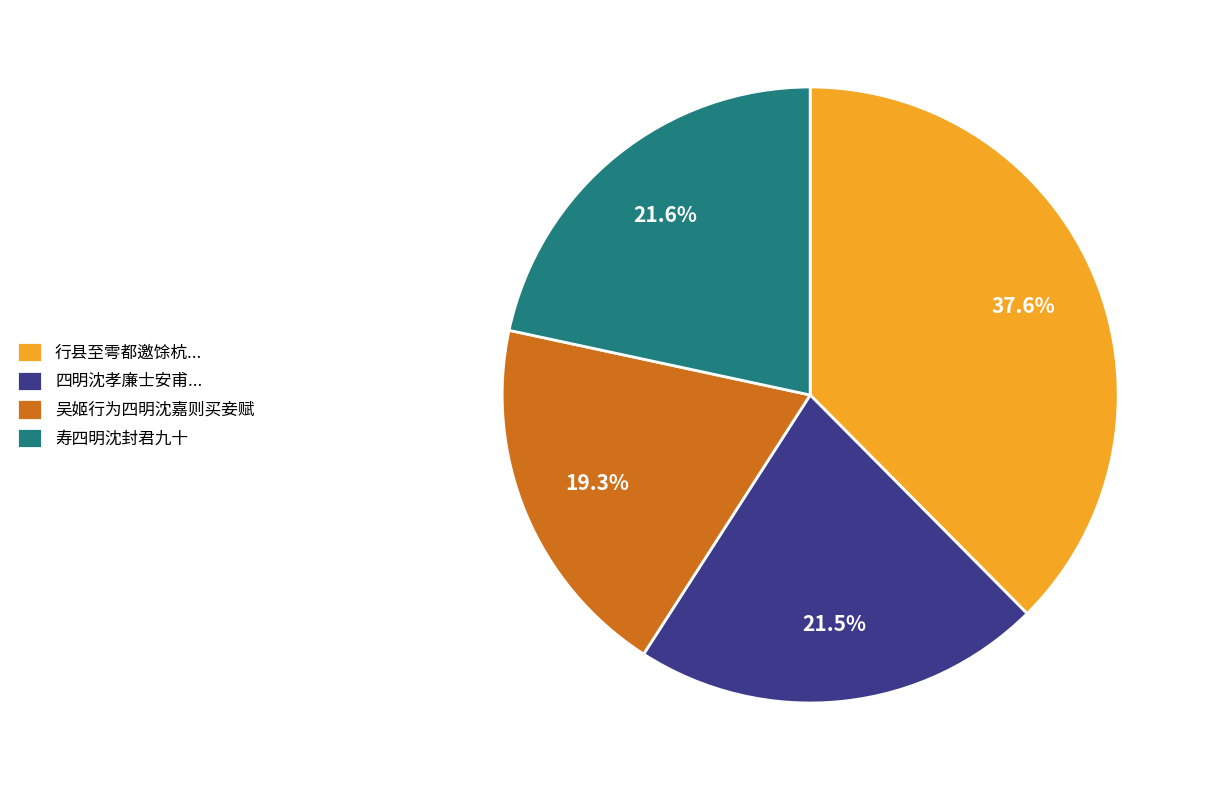

Does any single category account for the majority?

No